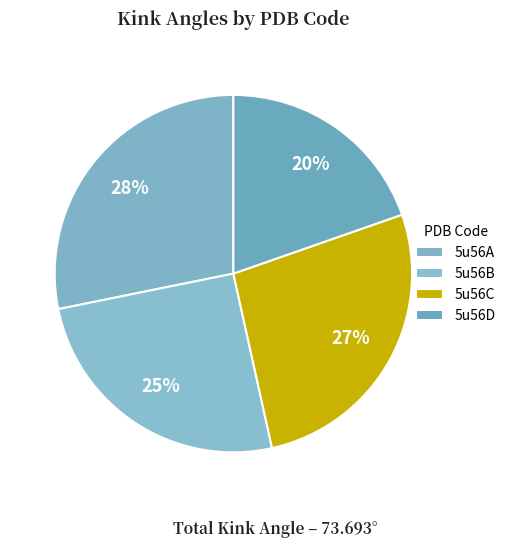

Count the number of slices in the pie.

4